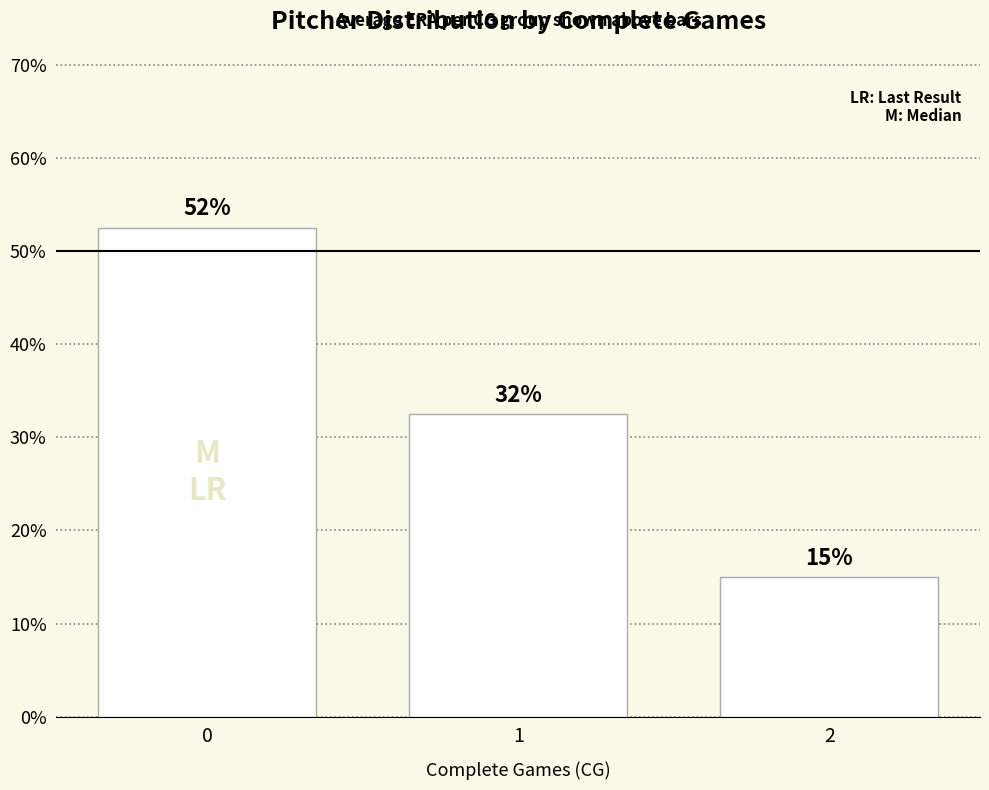

Are the bars horizontal?

No